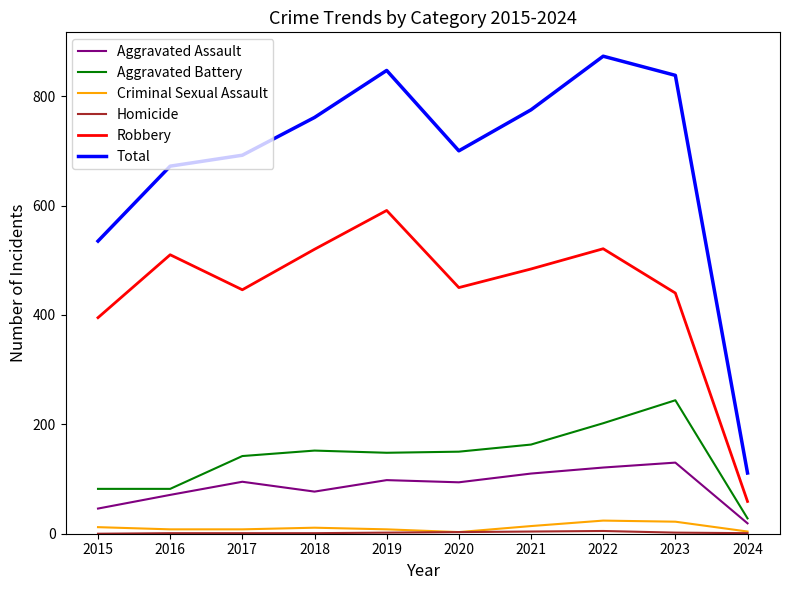

The value of Aggravated Battery at 2021 is 216. True or false?

False